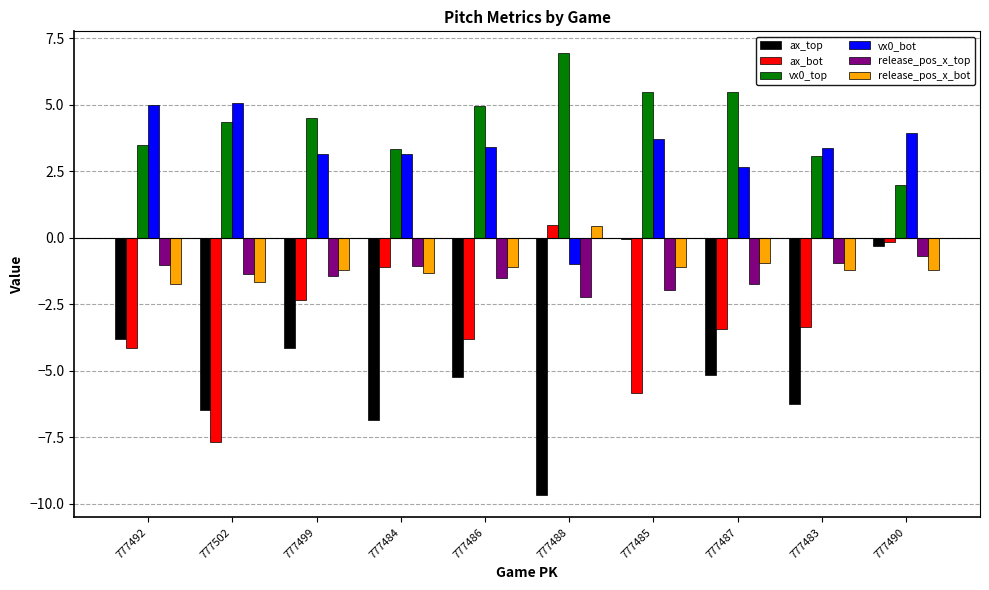

Is it true that release_pos_x_top equals -1.1 at 777484?

True